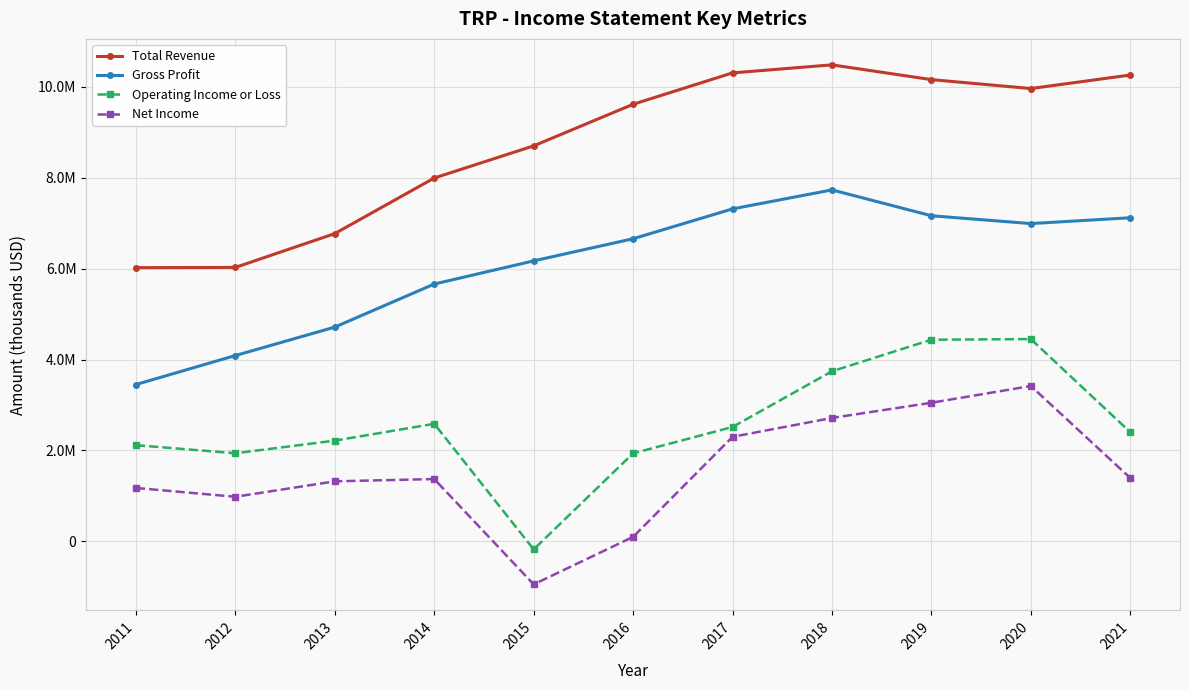

True or false: Gross Profit has a value of 4713600 at 2013.

True